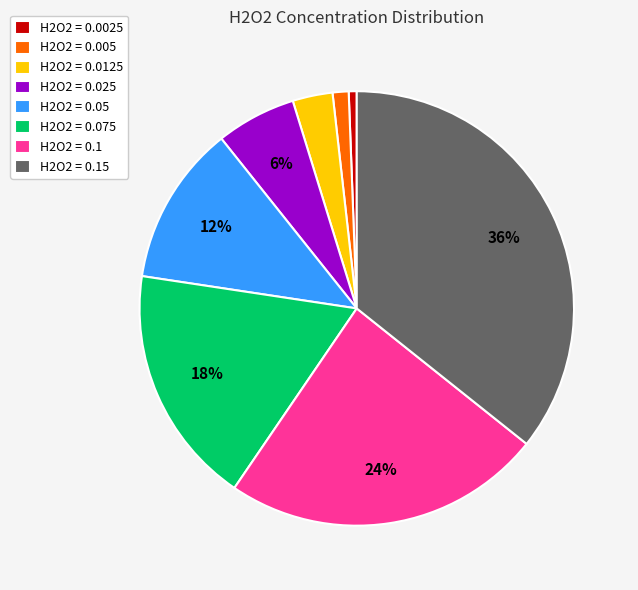

Is it true that H2O2 = 0.05 is 12% of the pie?

True